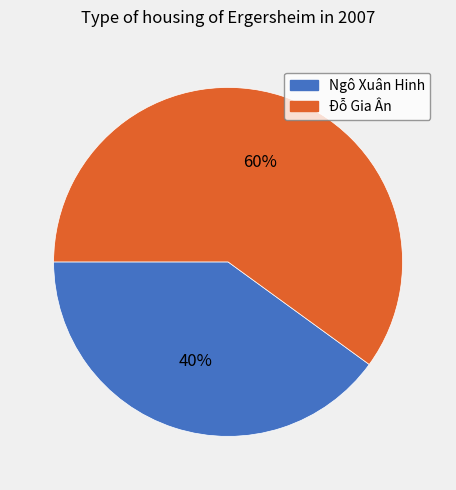

Rank the categories by value from highest to lowest.

Đỗ Gia Ân, Ngô Xuân Hinh